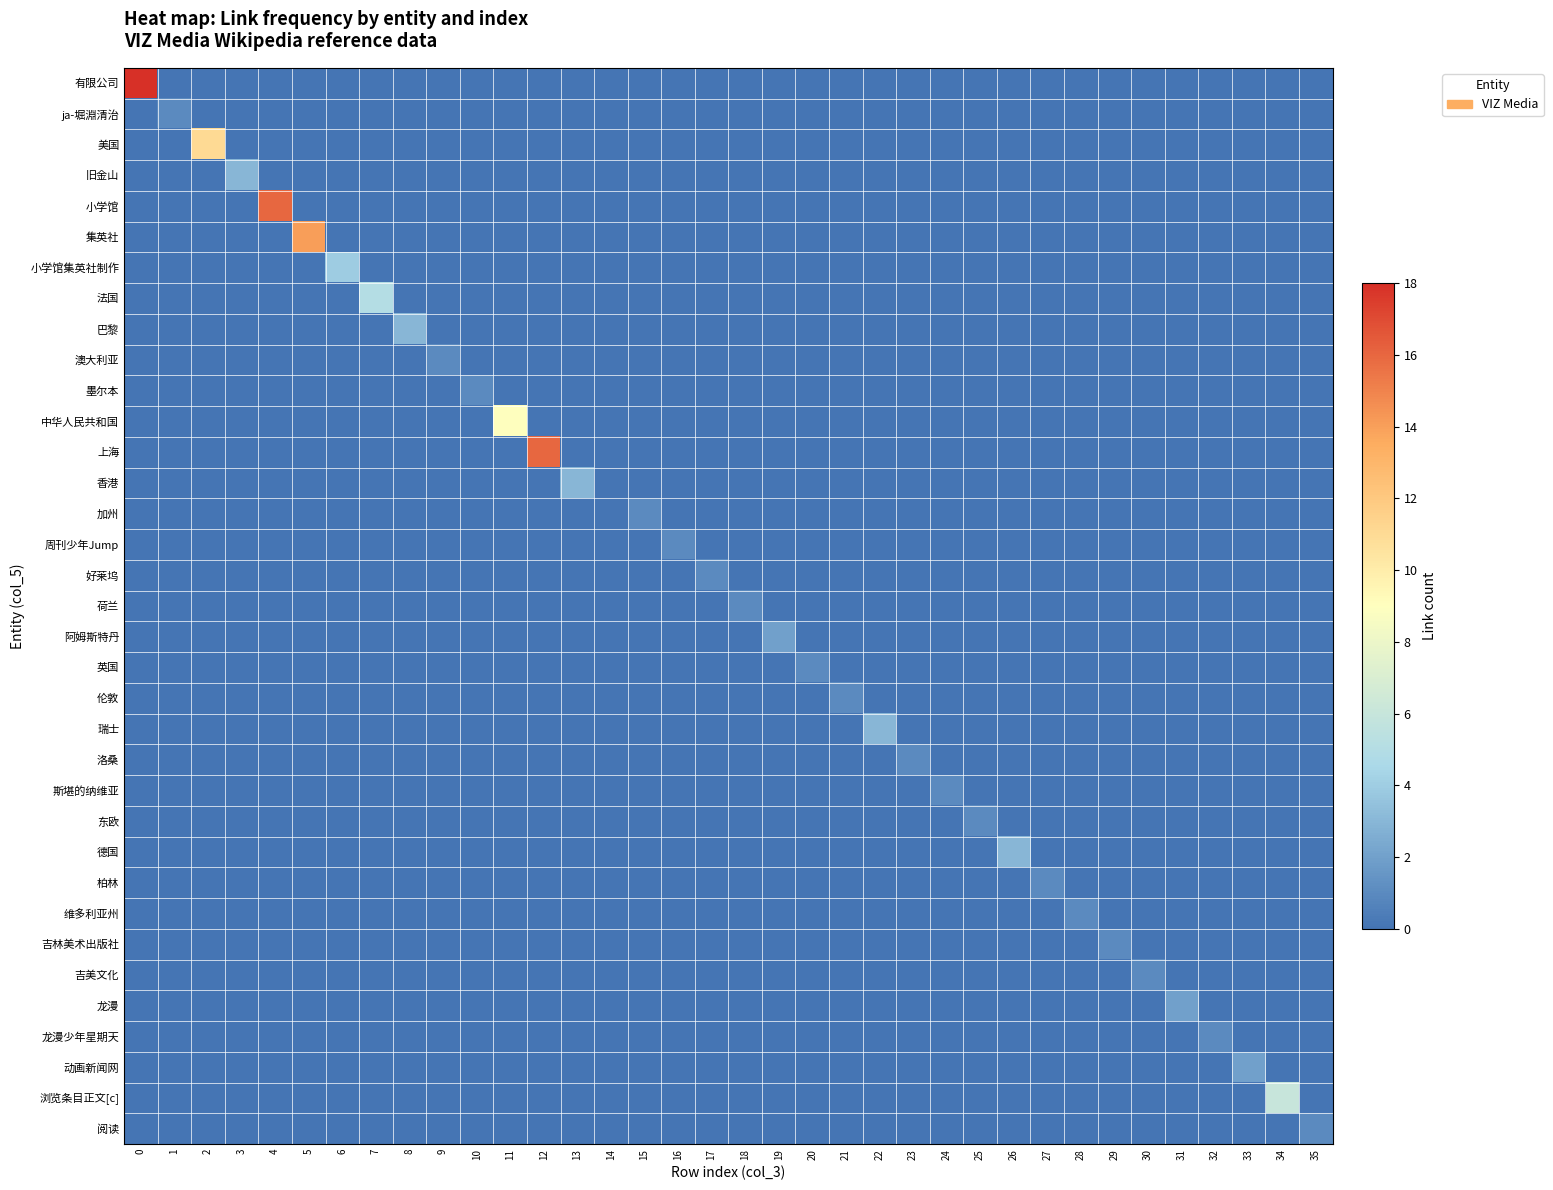

Reading left to right, transcribe all the data shown in this chart.

有限公司: 0=18	1=0	2=0	3=0	4=0	5=0	6=0	7=0	8=0	9=0	10=0	11=0	12=0	13=0	14=0	15=0	16=0	17=0	18=0	19=0	20=0	21=0	22=0	23=0	24=0	25=0	26=0	27=0	28=0	29=0	30=0	31=0	32=0	33=0	34=0	35=0
ja-堀淵清治: 0=0	1=1	2=0	3=0	4=0	5=0	6=0	7=0	8=0	9=0	10=0	11=0	12=0	13=0	14=0	15=0	16=0	17=0	18=0	19=0	20=0	21=0	22=0	23=0	24=0	25=0	26=0	27=0	28=0	29=0	30=0	31=0	32=0	33=0	34=0	35=0
美国: 0=0	1=0	2=11	3=0	4=0	5=0	6=0	7=0	8=0	9=0	10=0	11=0	12=0	13=0	14=0	15=0	16=0	17=0	18=0	19=0	20=0	21=0	22=0	23=0	24=0	25=0	26=0	27=0	28=0	29=0	30=0	31=0	32=0	33=0	34=0	35=0
旧金山: 0=0	1=0	2=0	3=3	4=0	5=0	6=0	7=0	8=0	9=0	10=0	11=0	12=0	13=0	14=0	15=0	16=0	17=0	18=0	19=0	20=0	21=0	22=0	23=0	24=0	25=0	26=0	27=0	28=0	29=0	30=0	31=0	32=0	33=0	34=0	35=0
小学馆: 0=0	1=0	2=0	3=0	4=16	5=0	6=0	7=0	8=0	9=0	10=0	11=0	12=0	13=0	14=0	15=0	16=0	17=0	18=0	19=0	20=0	21=0	22=0	23=0	24=0	25=0	26=0	27=0	28=0	29=0	30=0	31=0	32=0	33=0	34=0	35=0
集英社: 0=0	1=0	2=0	3=0	4=0	5=14	6=0	7=0	8=0	9=0	10=0	11=0	12=0	13=0	14=0	15=0	16=0	17=0	18=0	19=0	20=0	21=0	22=0	23=0	24=0	25=0	26=0	27=0	28=0	29=0	30=0	31=0	32=0	33=0	34=0	35=0
小学馆集英社制作: 0=0	1=0	2=0	3=0	4=0	5=0	6=4	7=0	8=0	9=0	10=0	11=0	12=0	13=0	14=0	15=0	16=0	17=0	18=0	19=0	20=0	21=0	22=0	23=0	24=0	25=0	26=0	27=0	28=0	29=0	30=0	31=0	32=0	33=0	34=0	35=0
法国: 0=0	1=0	2=0	3=0	4=0	5=0	6=0	7=5	8=0	9=0	10=0	11=0	12=0	13=0	14=0	15=0	16=0	17=0	18=0	19=0	20=0	21=0	22=0	23=0	24=0	25=0	26=0	27=0	28=0	29=0	30=0	31=0	32=0	33=0	34=0	35=0
巴黎: 0=0	1=0	2=0	3=0	4=0	5=0	6=0	7=0	8=3	9=0	10=0	11=0	12=0	13=0	14=0	15=0	16=0	17=0	18=0	19=0	20=0	21=0	22=0	23=0	24=0	25=0	26=0	27=0	28=0	29=0	30=0	31=0	32=0	33=0	34=0	35=0
澳大利亚: 0=0	1=0	2=0	3=0	4=0	5=0	6=0	7=0	8=0	9=1	10=0	11=0	12=0	13=0	14=0	15=0	16=0	17=0	18=0	19=0	20=0	21=0	22=0	23=0	24=0	25=0	26=0	27=0	28=0	29=0	30=0	31=0	32=0	33=0	34=0	35=0
墨尔本: 0=0	1=0	2=0	3=0	4=0	5=0	6=0	7=0	8=0	9=0	10=1	11=0	12=0	13=0	14=0	15=0	16=0	17=0	18=0	19=0	20=0	21=0	22=0	23=0	24=0	25=0	26=0	27=0	28=0	29=0	30=0	31=0	32=0	33=0	34=0	35=0
中华人民共和国: 0=0	1=0	2=0	3=0	4=0	5=0	6=0	7=0	8=0	9=0	10=0	11=9	12=0	13=0	14=0	15=0	16=0	17=0	18=0	19=0	20=0	21=0	22=0	23=0	24=0	25=0	26=0	27=0	28=0	29=0	30=0	31=0	32=0	33=0	34=0	35=0
上海: 0=0	1=0	2=0	3=0	4=0	5=0	6=0	7=0	8=0	9=0	10=0	11=0	12=16	13=0	14=0	15=0	16=0	17=0	18=0	19=0	20=0	21=0	22=0	23=0	24=0	25=0	26=0	27=0	28=0	29=0	30=0	31=0	32=0	33=0	34=0	35=0
香港: 0=0	1=0	2=0	3=0	4=0	5=0	6=0	7=0	8=0	9=0	10=0	11=0	12=0	13=3	14=0	15=0	16=0	17=0	18=0	19=0	20=0	21=0	22=0	23=0	24=0	25=0	26=0	27=0	28=0	29=0	30=0	31=0	32=0	33=0	34=0	35=0
加州: 0=0	1=0	2=0	3=0	4=0	5=0	6=0	7=0	8=0	9=0	10=0	11=0	12=0	13=0	14=0	15=1	16=0	17=0	18=0	19=0	20=0	21=0	22=0	23=0	24=0	25=0	26=0	27=0	28=0	29=0	30=0	31=0	32=0	33=0	34=0	35=0
周刊少年Jump: 0=0	1=0	2=0	3=0	4=0	5=0	6=0	7=0	8=0	9=0	10=0	11=0	12=0	13=0	14=0	15=0	16=1	17=0	18=0	19=0	20=0	21=0	22=0	23=0	24=0	25=0	26=0	27=0	28=0	29=0	30=0	31=0	32=0	33=0	34=0	35=0
好莱坞: 0=0	1=0	2=0	3=0	4=0	5=0	6=0	7=0	8=0	9=0	10=0	11=0	12=0	13=0	14=0	15=0	16=0	17=1	18=0	19=0	20=0	21=0	22=0	23=0	24=0	25=0	26=0	27=0	28=0	29=0	30=0	31=0	32=0	33=0	34=0	35=0
荷兰: 0=0	1=0	2=0	3=0	4=0	5=0	6=0	7=0	8=0	9=0	10=0	11=0	12=0	13=0	14=0	15=0	16=0	17=0	18=1	19=0	20=0	21=0	22=0	23=0	24=0	25=0	26=0	27=0	28=0	29=0	30=0	31=0	32=0	33=0	34=0	35=0
阿姆斯特丹: 0=0	1=0	2=0	3=0	4=0	5=0	6=0	7=0	8=0	9=0	10=0	11=0	12=0	13=0	14=0	15=0	16=0	17=0	18=0	19=2	20=0	21=0	22=0	23=0	24=0	25=0	26=0	27=0	28=0	29=0	30=0	31=0	32=0	33=0	34=0	35=0
英国: 0=0	1=0	2=0	3=0	4=0	5=0	6=0	7=0	8=0	9=0	10=0	11=0	12=0	13=0	14=0	15=0	16=0	17=0	18=0	19=0	20=1	21=0	22=0	23=0	24=0	25=0	26=0	27=0	28=0	29=0	30=0	31=0	32=0	33=0	34=0	35=0
伦敦: 0=0	1=0	2=0	3=0	4=0	5=0	6=0	7=0	8=0	9=0	10=0	11=0	12=0	13=0	14=0	15=0	16=0	17=0	18=0	19=0	20=0	21=1	22=0	23=0	24=0	25=0	26=0	27=0	28=0	29=0	30=0	31=0	32=0	33=0	34=0	35=0
瑞士: 0=0	1=0	2=0	3=0	4=0	5=0	6=0	7=0	8=0	9=0	10=0	11=0	12=0	13=0	14=0	15=0	16=0	17=0	18=0	19=0	20=0	21=0	22=3	23=0	24=0	25=0	26=0	27=0	28=0	29=0	30=0	31=0	32=0	33=0	34=0	35=0
洛桑: 0=0	1=0	2=0	3=0	4=0	5=0	6=0	7=0	8=0	9=0	10=0	11=0	12=0	13=0	14=0	15=0	16=0	17=0	18=0	19=0	20=0	21=0	22=0	23=1	24=0	25=0	26=0	27=0	28=0	29=0	30=0	31=0	32=0	33=0	34=0	35=0
斯堪的纳维亚: 0=0	1=0	2=0	3=0	4=0	5=0	6=0	7=0	8=0	9=0	10=0	11=0	12=0	13=0	14=0	15=0	16=0	17=0	18=0	19=0	20=0	21=0	22=0	23=0	24=1	25=0	26=0	27=0	28=0	29=0	30=0	31=0	32=0	33=0	34=0	35=0
东欧: 0=0	1=0	2=0	3=0	4=0	5=0	6=0	7=0	8=0	9=0	10=0	11=0	12=0	13=0	14=0	15=0	16=0	17=0	18=0	19=0	20=0	21=0	22=0	23=0	24=0	25=1	26=0	27=0	28=0	29=0	30=0	31=0	32=0	33=0	34=0	35=0
德国: 0=0	1=0	2=0	3=0	4=0	5=0	6=0	7=0	8=0	9=0	10=0	11=0	12=0	13=0	14=0	15=0	16=0	17=0	18=0	19=0	20=0	21=0	22=0	23=0	24=0	25=0	26=3	27=0	28=0	29=0	30=0	31=0	32=0	33=0	34=0	35=0
柏林: 0=0	1=0	2=0	3=0	4=0	5=0	6=0	7=0	8=0	9=0	10=0	11=0	12=0	13=0	14=0	15=0	16=0	17=0	18=0	19=0	20=0	21=0	22=0	23=0	24=0	25=0	26=0	27=1	28=0	29=0	30=0	31=0	32=0	33=0	34=0	35=0
维多利亚州: 0=0	1=0	2=0	3=0	4=0	5=0	6=0	7=0	8=0	9=0	10=0	11=0	12=0	13=0	14=0	15=0	16=0	17=0	18=0	19=0	20=0	21=0	22=0	23=0	24=0	25=0	26=0	27=0	28=1	29=0	30=0	31=0	32=0	33=0	34=0	35=0
吉林美术出版社: 0=0	1=0	2=0	3=0	4=0	5=0	6=0	7=0	8=0	9=0	10=0	11=0	12=0	13=0	14=0	15=0	16=0	17=0	18=0	19=0	20=0	21=0	22=0	23=0	24=0	25=0	26=0	27=0	28=0	29=1	30=0	31=0	32=0	33=0	34=0	35=0
吉美文化: 0=0	1=0	2=0	3=0	4=0	5=0	6=0	7=0	8=0	9=0	10=0	11=0	12=0	13=0	14=0	15=0	16=0	17=0	18=0	19=0	20=0	21=0	22=0	23=0	24=0	25=0	26=0	27=0	28=0	29=0	30=1	31=0	32=0	33=0	34=0	35=0
龙漫: 0=0	1=0	2=0	3=0	4=0	5=0	6=0	7=0	8=0	9=0	10=0	11=0	12=0	13=0	14=0	15=0	16=0	17=0	18=0	19=0	20=0	21=0	22=0	23=0	24=0	25=0	26=0	27=0	28=0	29=0	30=0	31=2	32=0	33=0	34=0	35=0
龙漫少年星期天: 0=0	1=0	2=0	3=0	4=0	5=0	6=0	7=0	8=0	9=0	10=0	11=0	12=0	13=0	14=0	15=0	16=0	17=0	18=0	19=0	20=0	21=0	22=0	23=0	24=0	25=0	26=0	27=0	28=0	29=0	30=0	31=0	32=1	33=0	34=0	35=0
动画新闻网: 0=0	1=0	2=0	3=0	4=0	5=0	6=0	7=0	8=0	9=0	10=0	11=0	12=0	13=0	14=0	15=0	16=0	17=0	18=0	19=0	20=0	21=0	22=0	23=0	24=0	25=0	26=0	27=0	28=0	29=0	30=0	31=0	32=0	33=2	34=0	35=0
浏览条目正文[c]: 0=0	1=0	2=0	3=0	4=0	5=0	6=0	7=0	8=0	9=0	10=0	11=0	12=0	13=0	14=0	15=0	16=0	17=0	18=0	19=0	20=0	21=0	22=0	23=0	24=0	25=0	26=0	27=0	28=0	29=0	30=0	31=0	32=0	33=0	34=6	35=0
阅读: 0=0	1=0	2=0	3=0	4=0	5=0	6=0	7=0	8=0	9=0	10=0	11=0	12=0	13=0	14=0	15=0	16=0	17=0	18=0	19=0	20=0	21=0	22=0	23=0	24=0	25=0	26=0	27=0	28=0	29=0	30=0	31=0	32=0	33=0	34=0	35=1